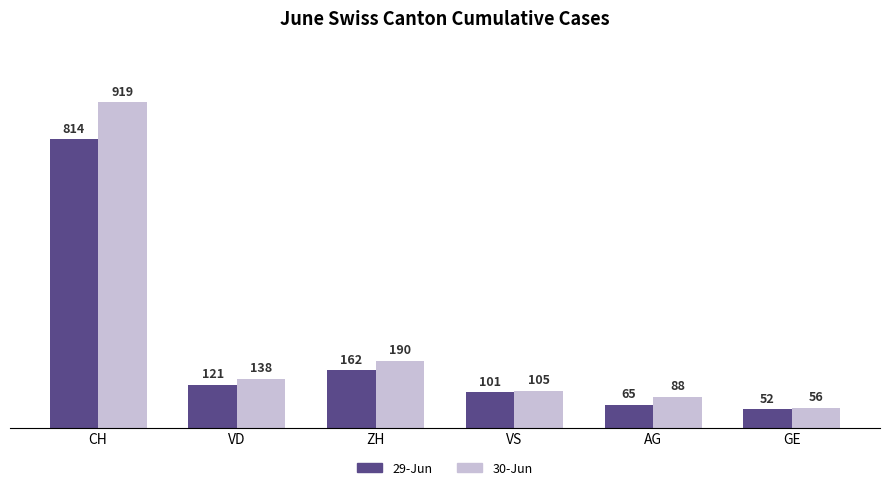

Which series has the largest range (max minus min)?

30-Jun